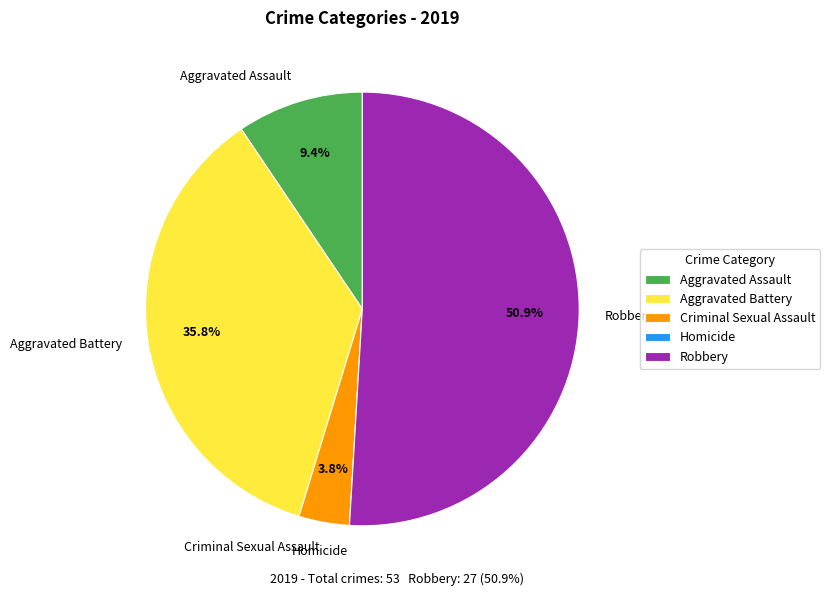

Which slice is the largest?

Robbery